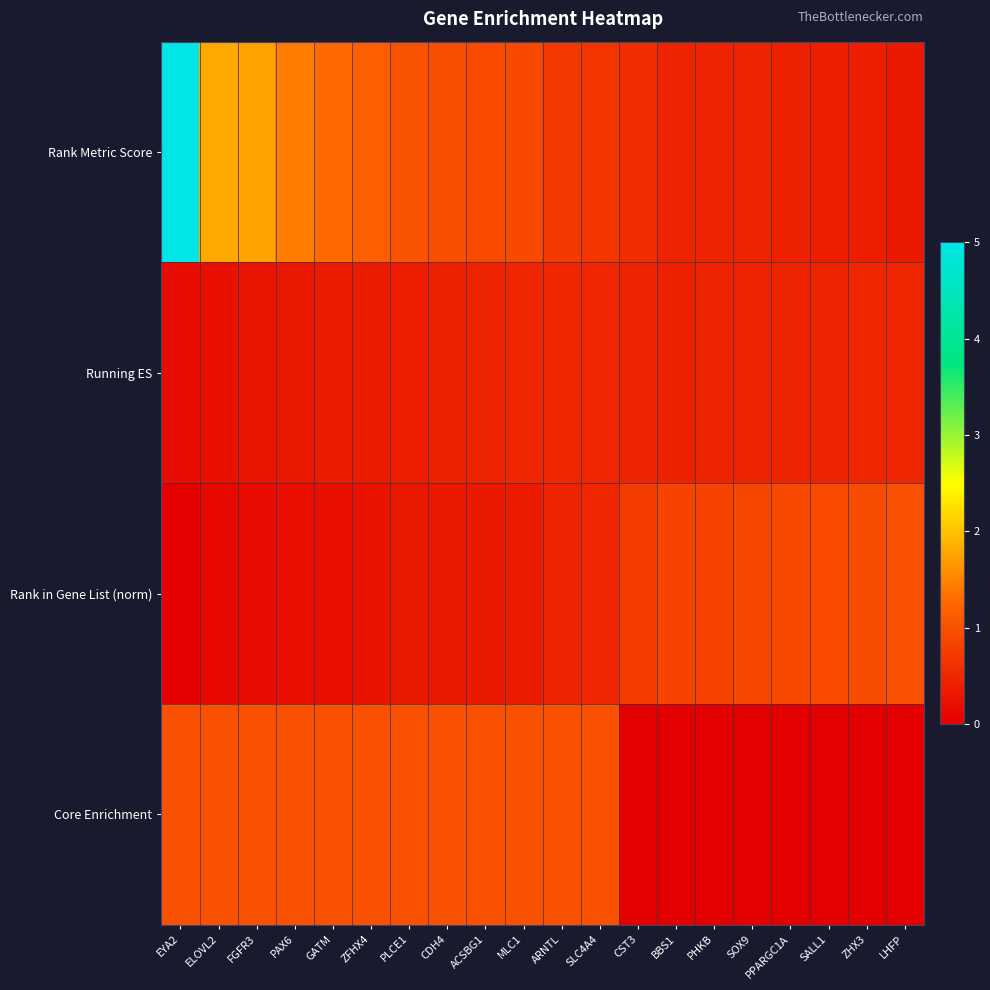

At which category is the sum across all series the highest?

EYA2